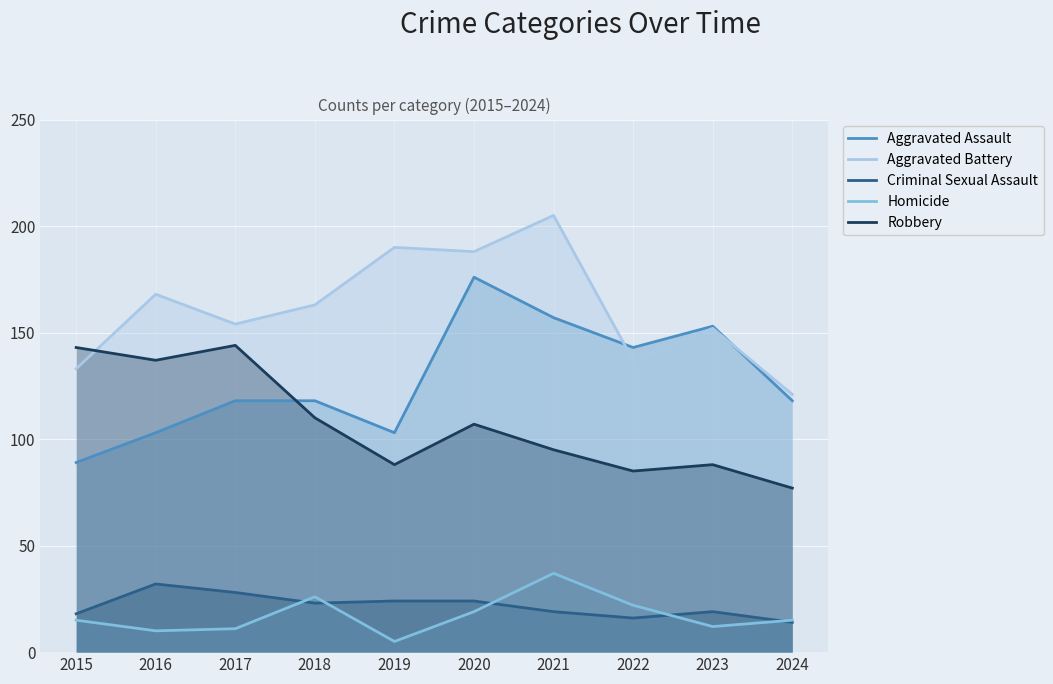

True or false: Aggravated Assault has a value of 89 at 2015.

True